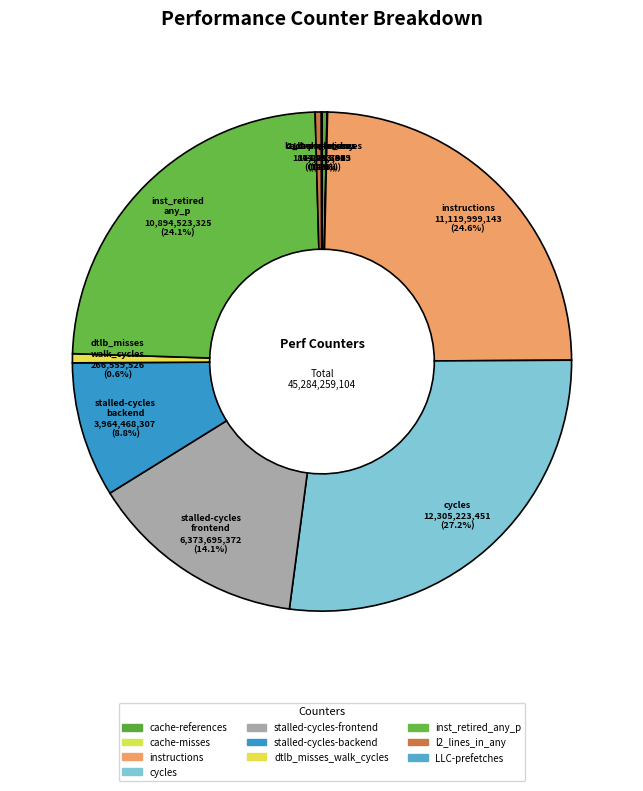

Which has a higher value, l2_lines_in_any or inst_retired_any_p?

inst_retired_any_p